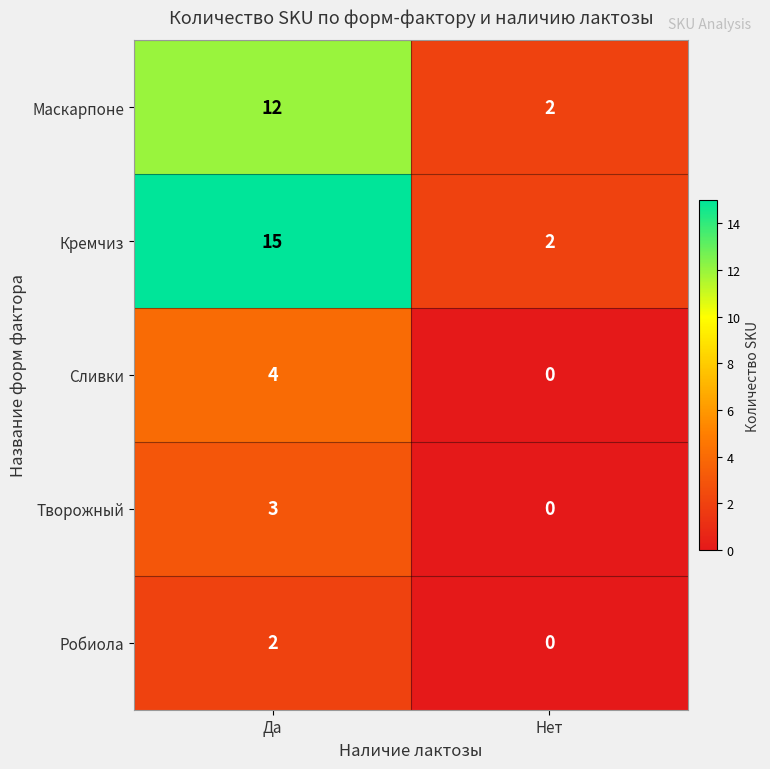

List the series in order of their peak value, highest first.

Кремчиз, Маскарпоне, Сливки, Творожный, Робиола